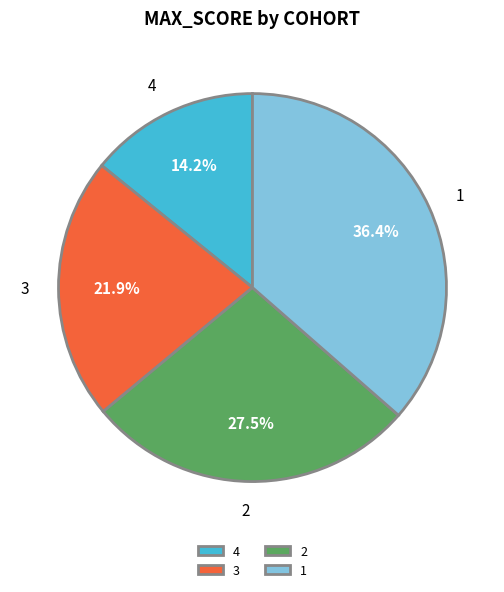

What percentage is the 3 slice, to the nearest percent?

22%